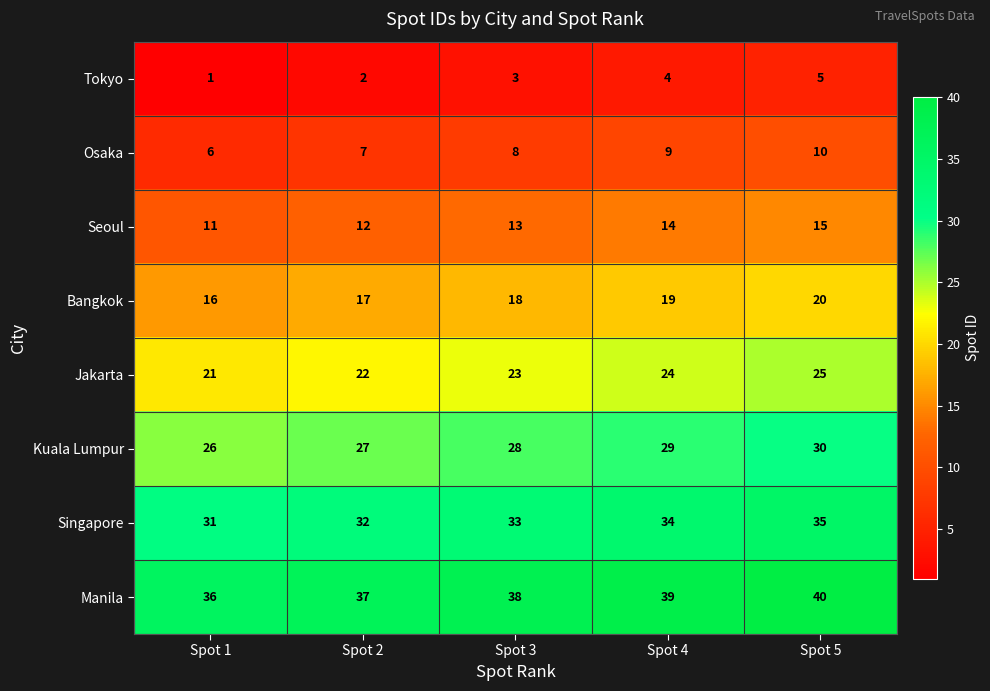

How many data points in Singapore are less than 33?

2